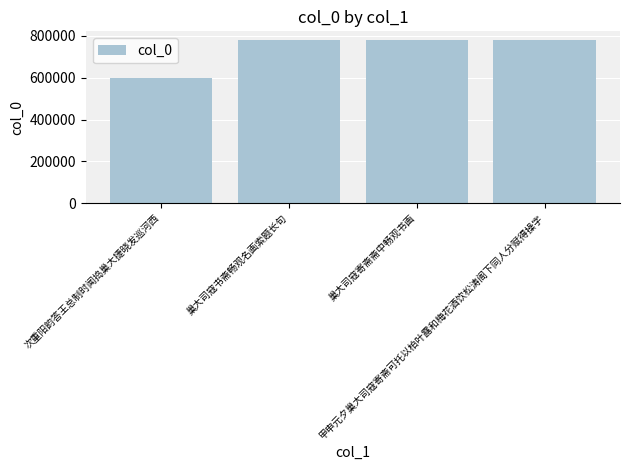

What is the minimum value shown in the chart?

598647